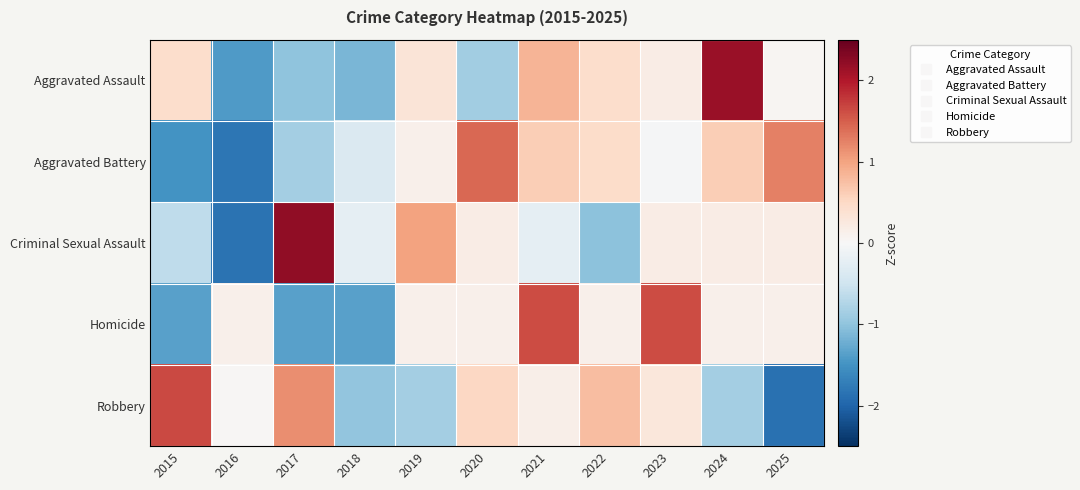

Which series changed the most between 2017 and 2023?

Homicide